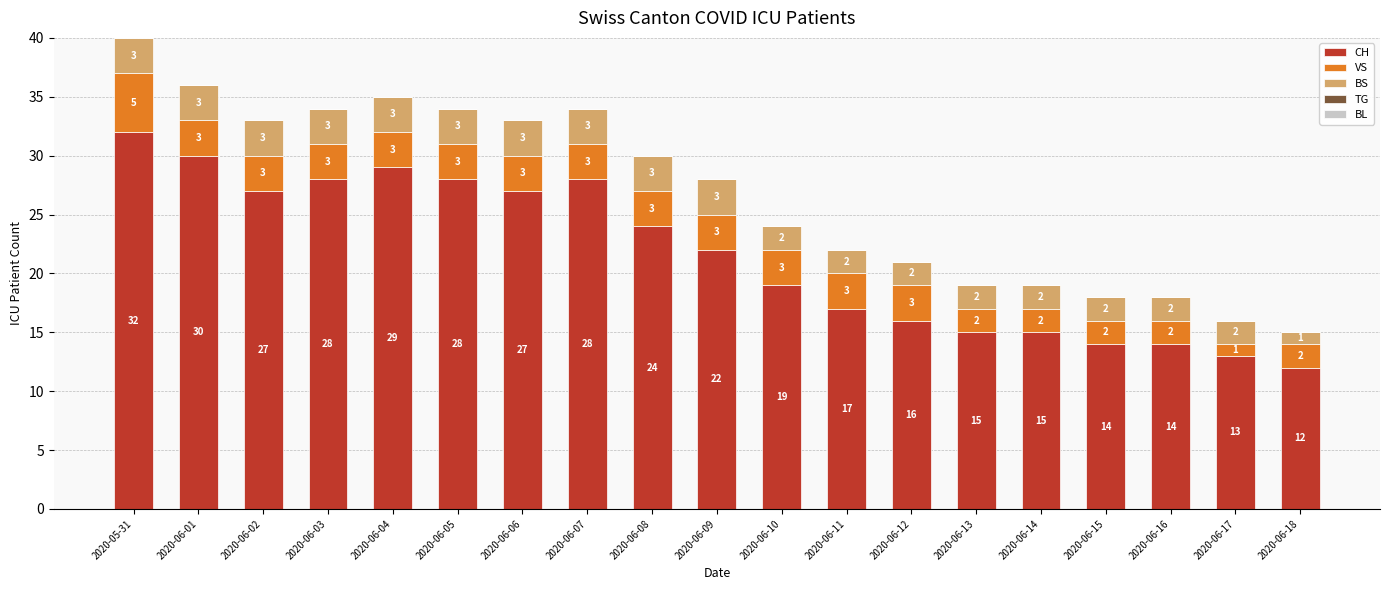

Reading left to right, what are the values for CH?

2020-05-31=32	2020-06-01=30	2020-06-02=27	2020-06-03=28	2020-06-04=29	2020-06-05=28	2020-06-06=27	2020-06-07=28	2020-06-08=24	2020-06-09=22	2020-06-10=19	2020-06-11=17	2020-06-12=16	2020-06-13=15	2020-06-14=15	2020-06-15=14	2020-06-16=14	2020-06-17=13	2020-06-18=12